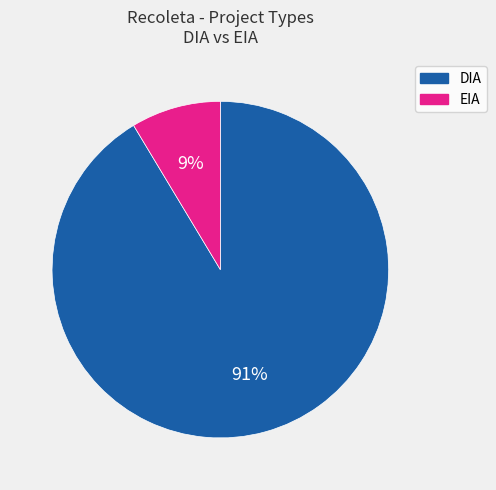

To the nearest percent, what is the average slice percentage?

50%